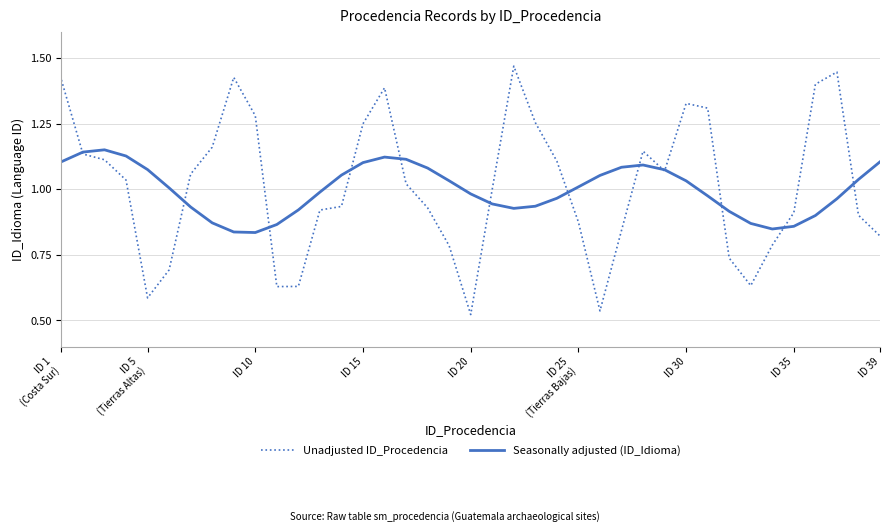

How many categories are shown in the chart?

39